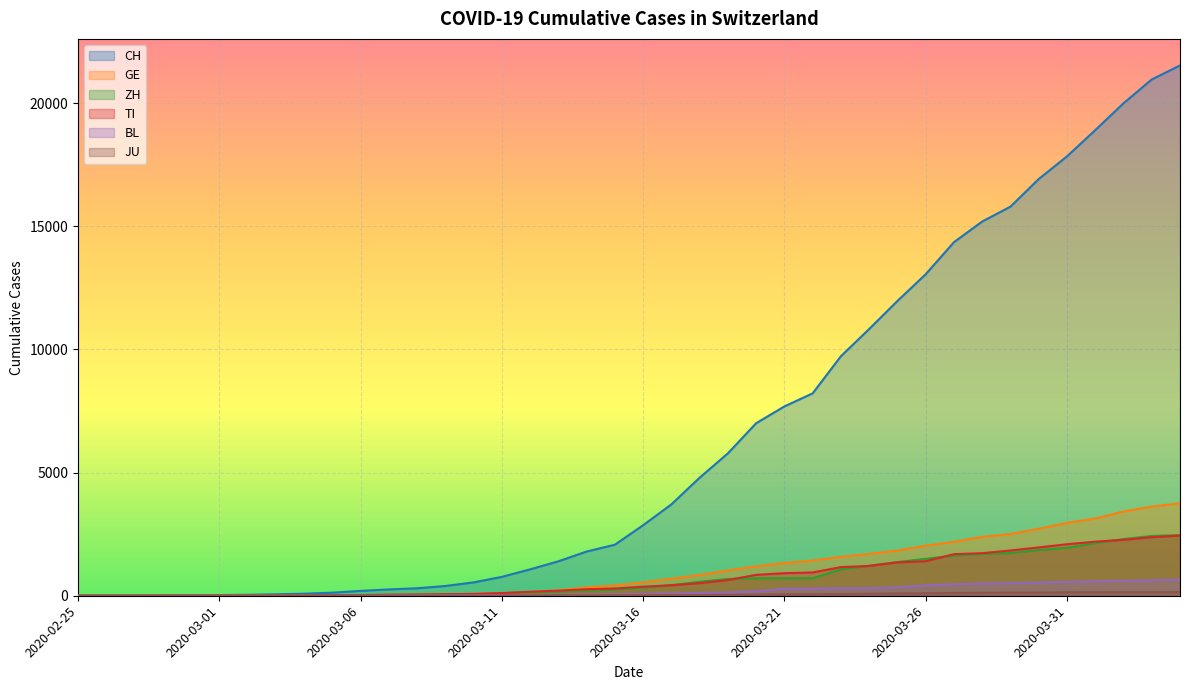

What position from the left is 2020-03-11?

16